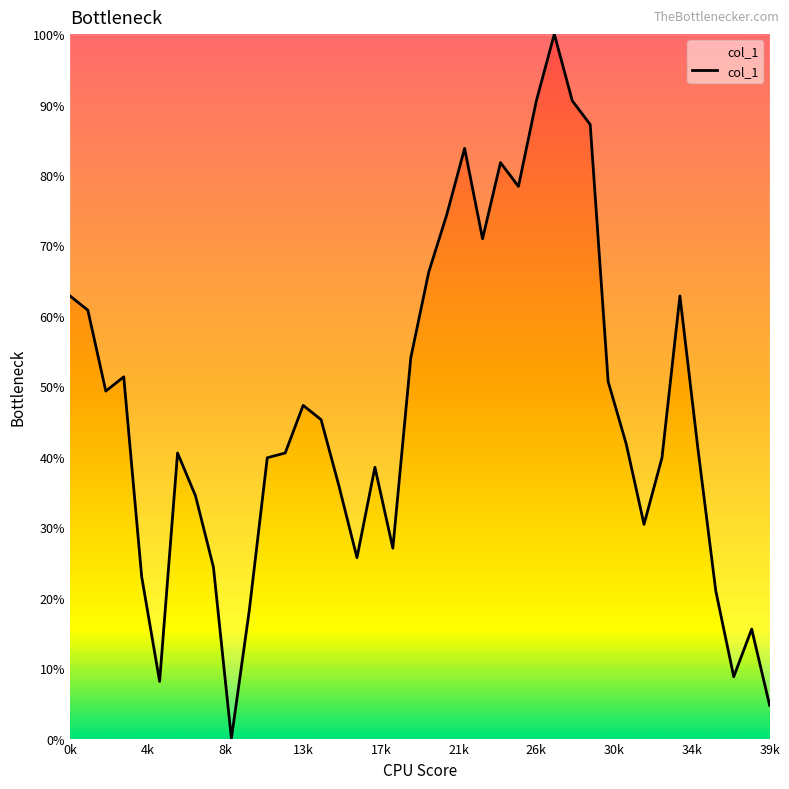

What is the difference between the maximum and minimum values?

100.0